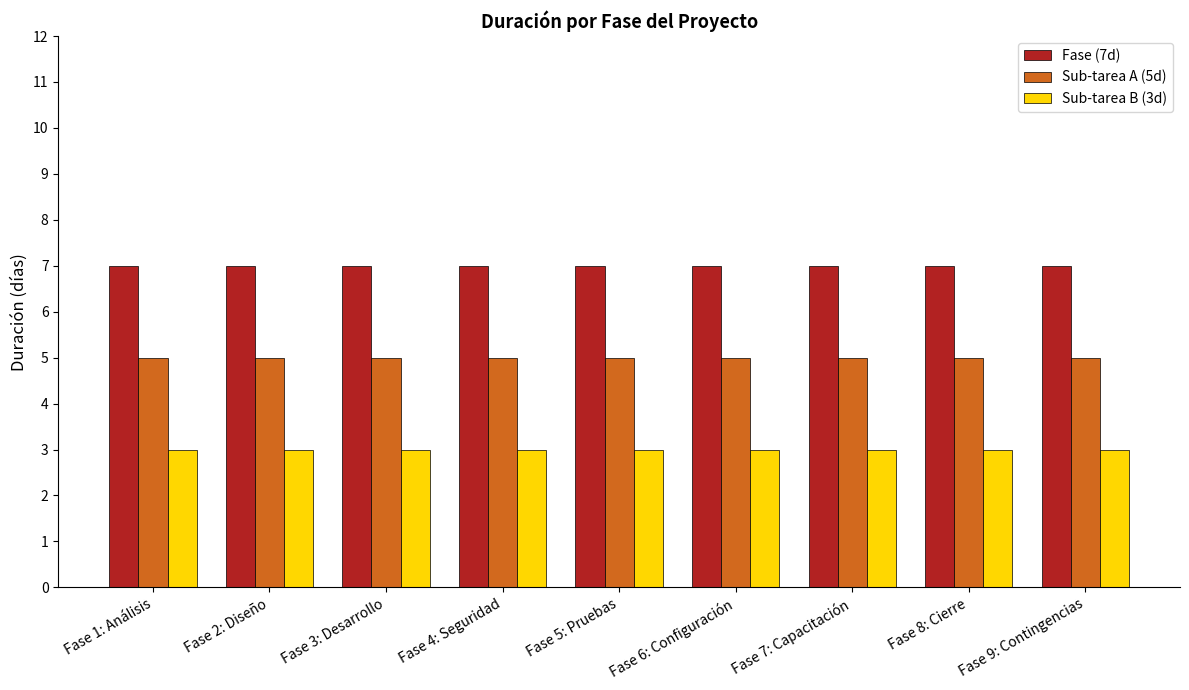

What is the minimum value shown in the chart?

3